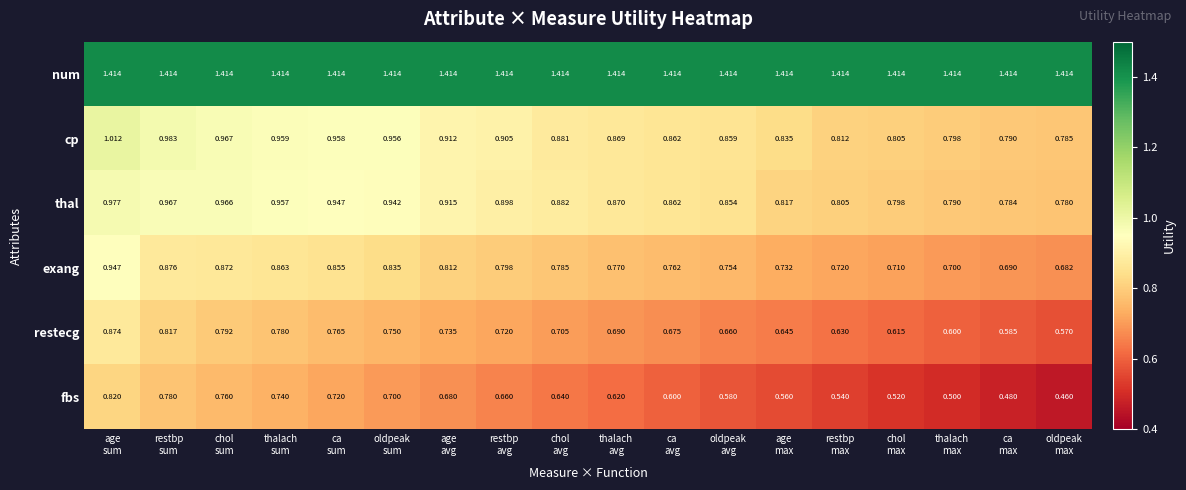

Which series has the largest range (max minus min)?

fbs